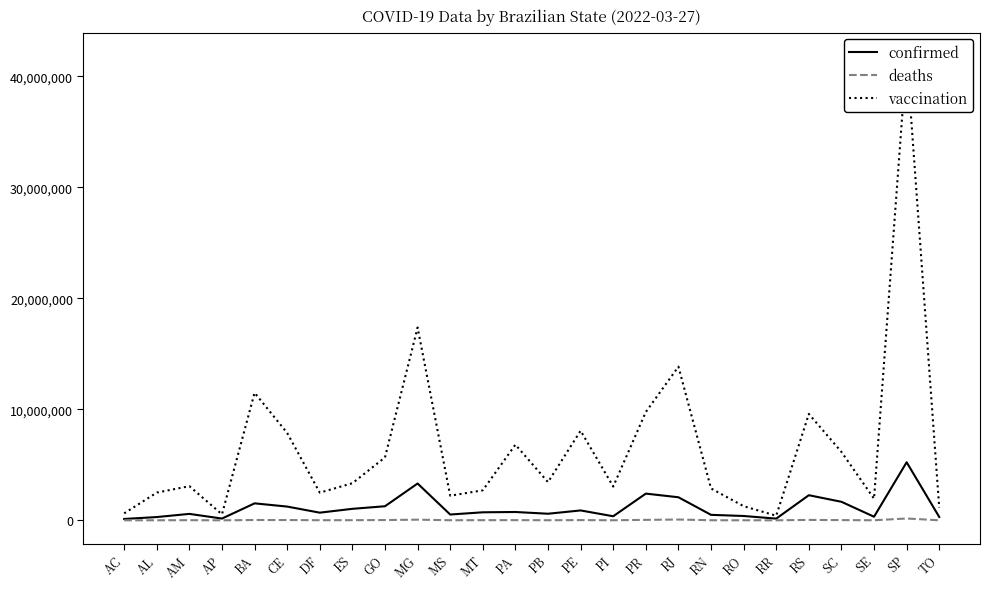

Which series has the largest total across all categories?

vaccination